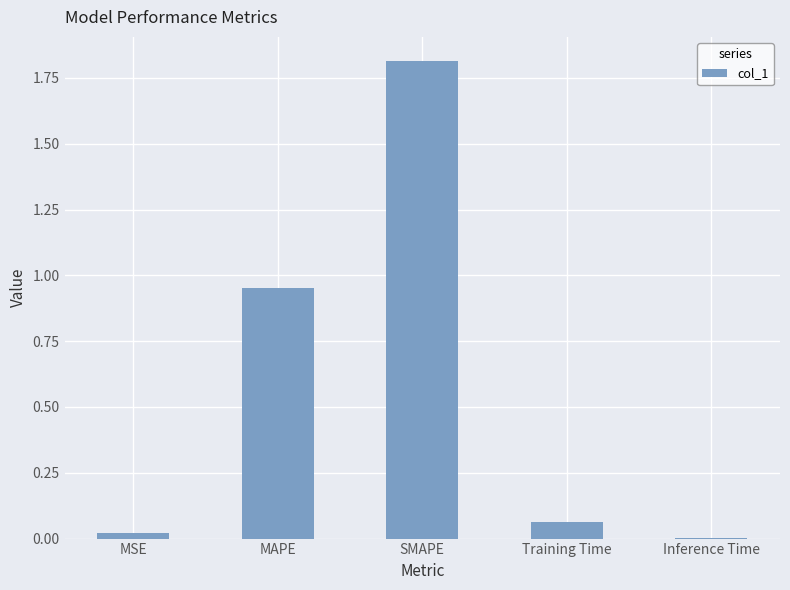

The chart shows a value of 0.5 at SMAPE. True or false?

False